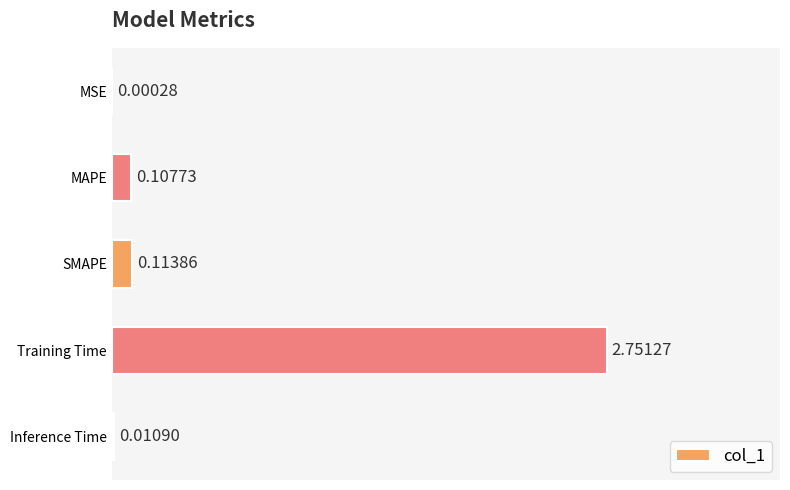

Which has a higher value, SMAPE or Training Time?

Training Time